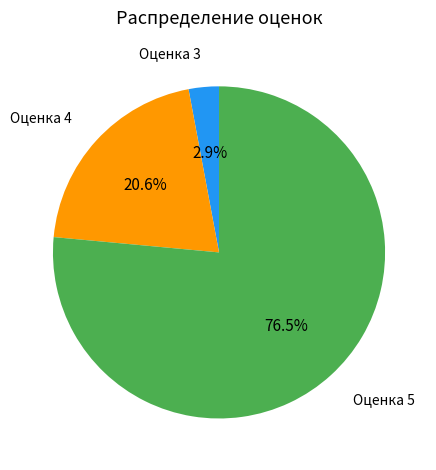

Is there a majority slice in this chart?

Yes